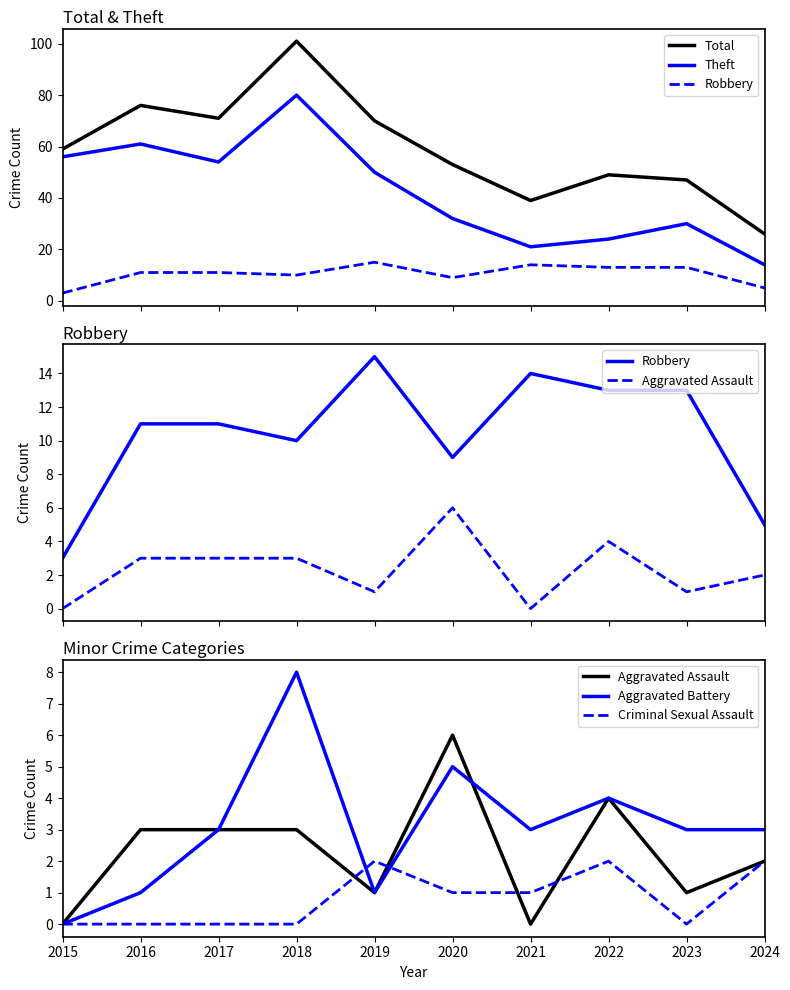

What is the difference between the highest and lowest values at 2024?

24